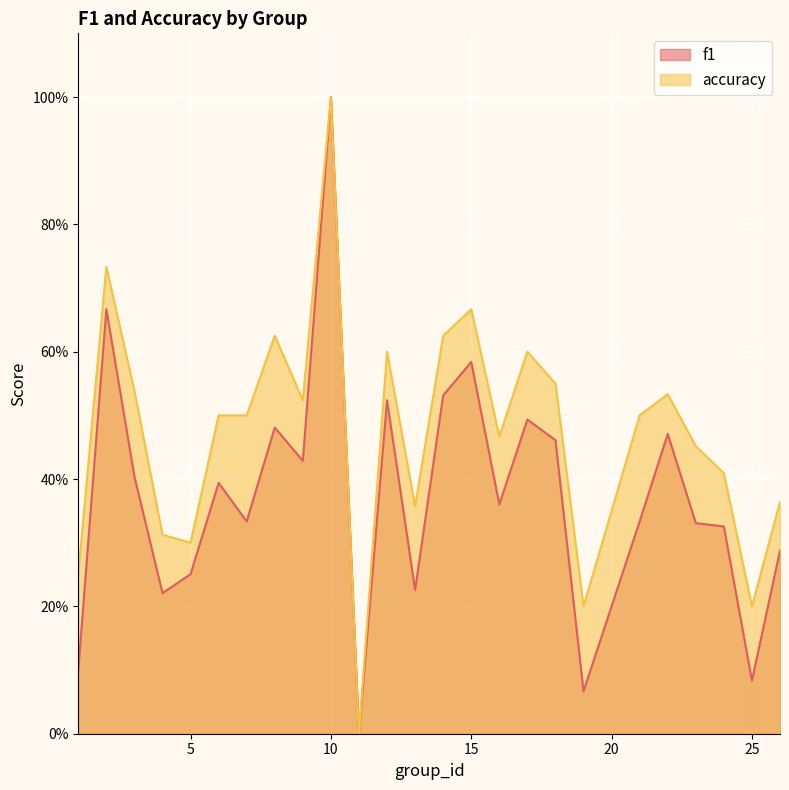

How many lines are shown in the chart?

2